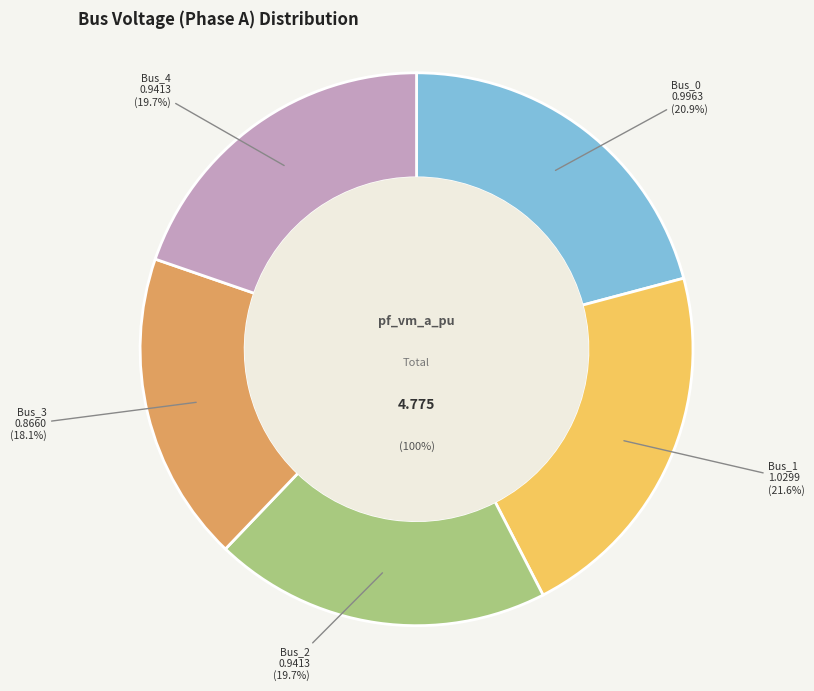

What percentage is the Bus_3 slice, to the nearest percent?

18%